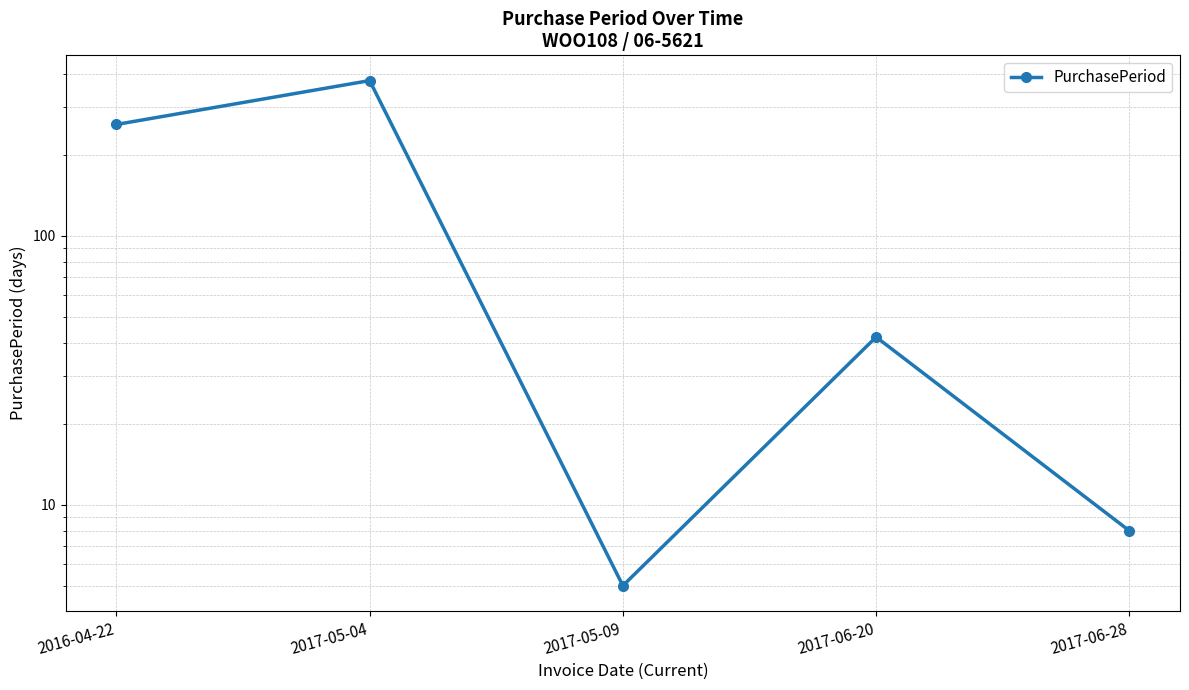

What is the label of the 5th point from the left?

2017-06-28